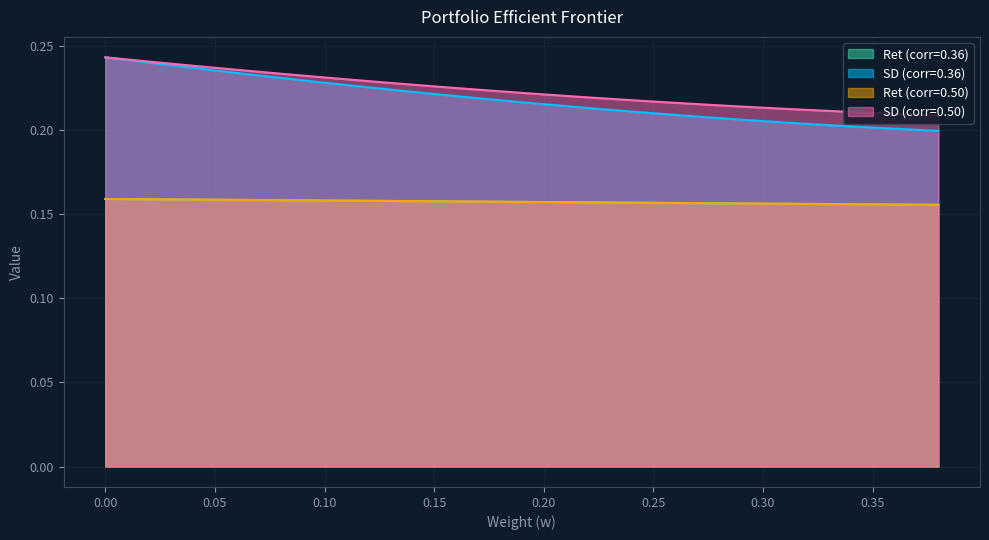

Does the chart display data point markers on the line(s)?

No